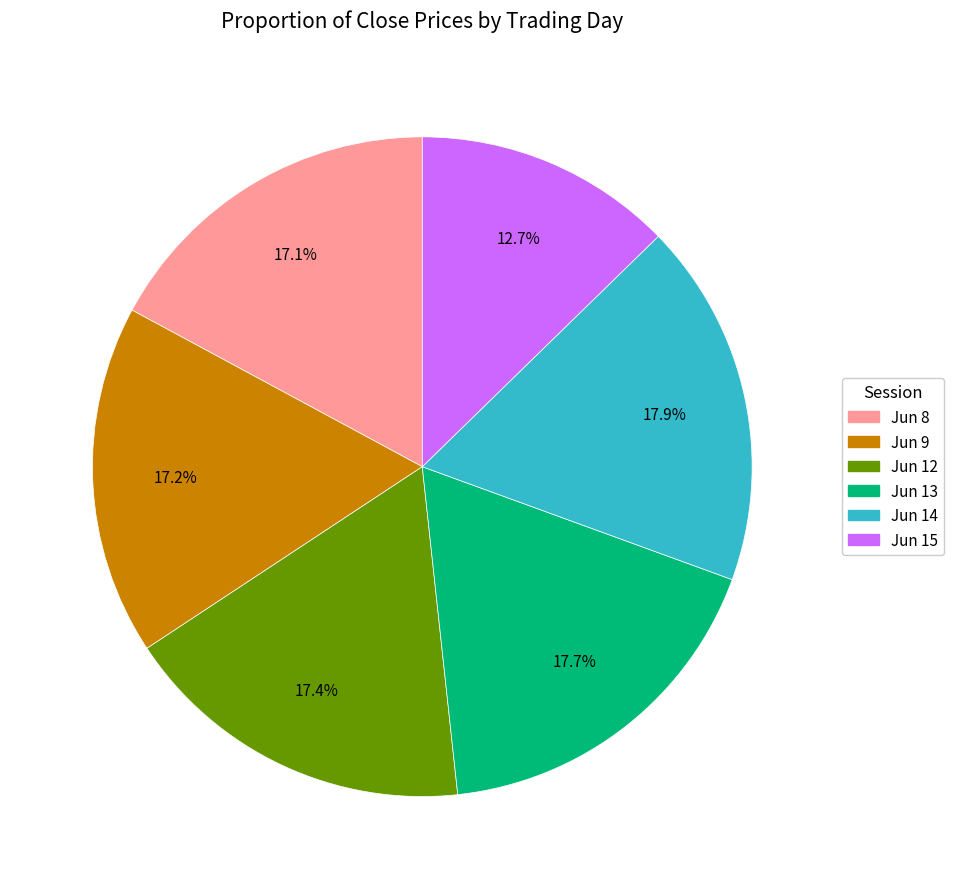

How many segments does this pie chart have?

6